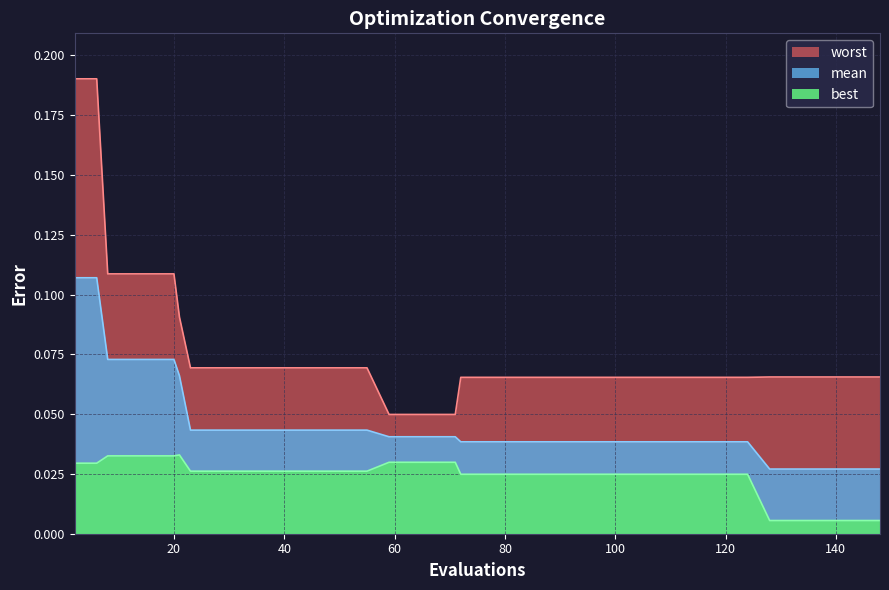

At which category is the sum across all series the highest?

2